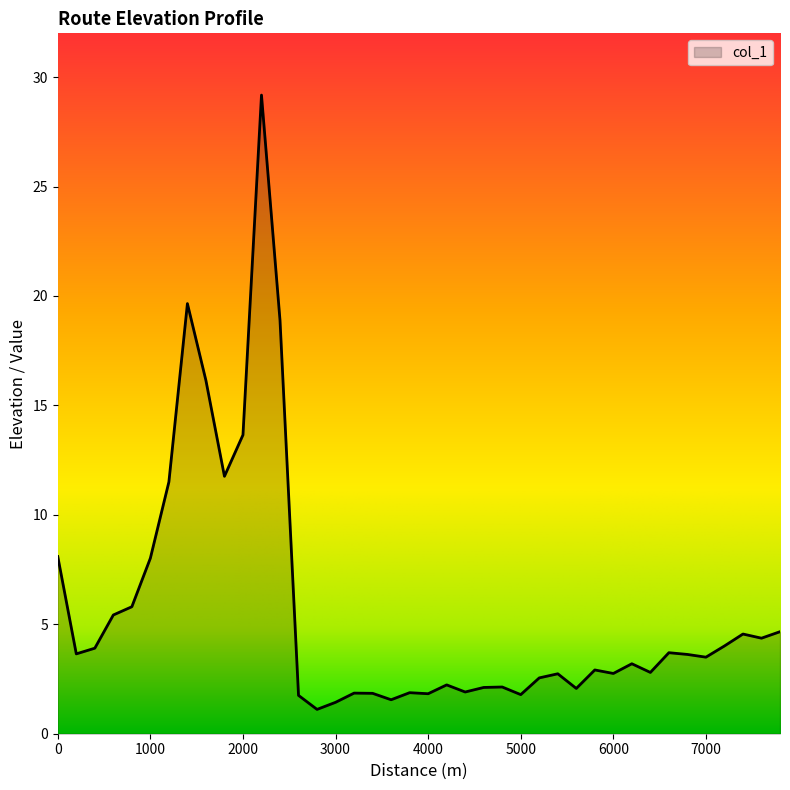

What is the maximum value shown in the chart?

29.2